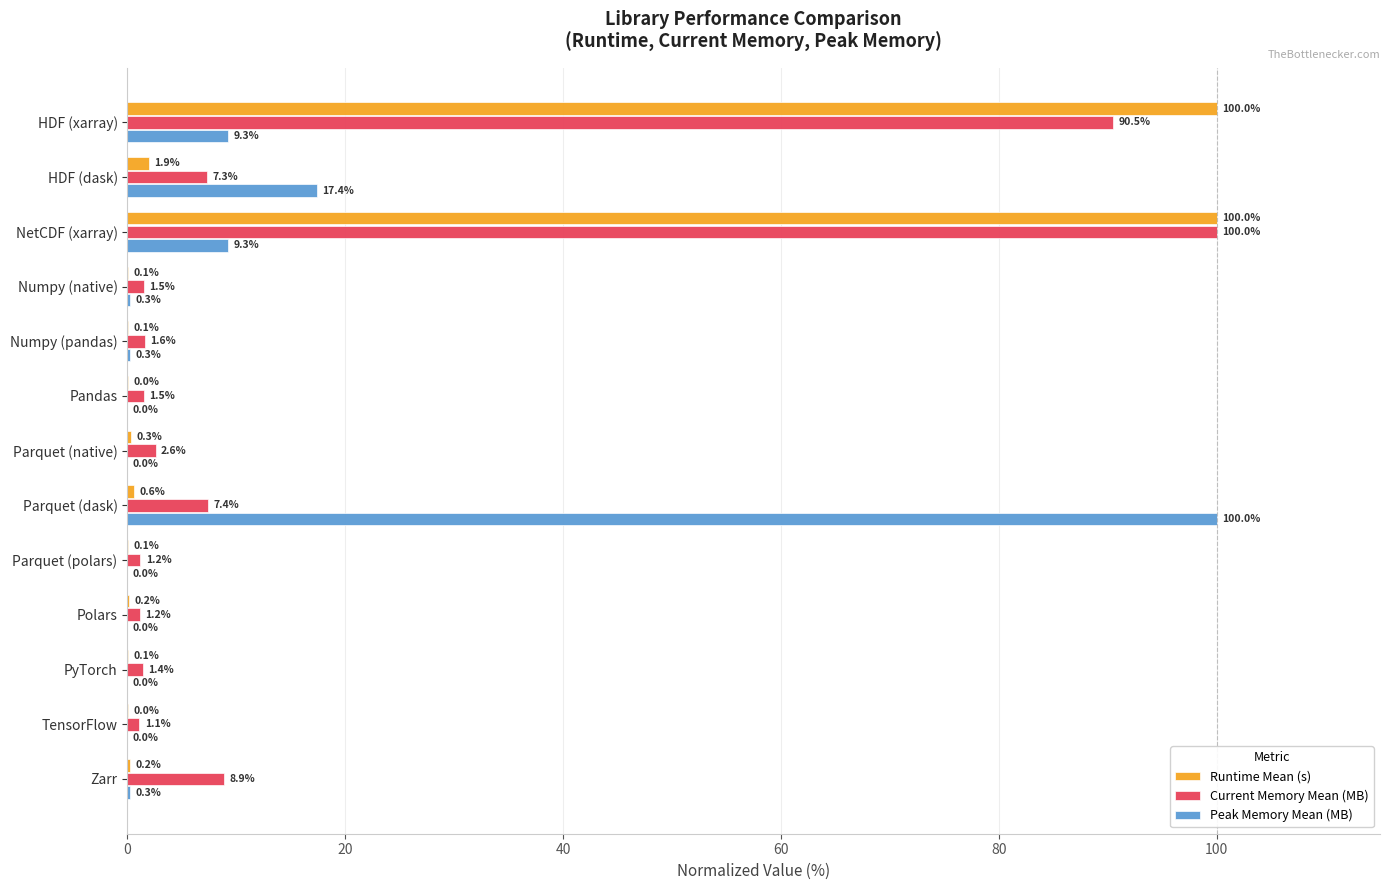

At which category is the sum across all series the highest?

NetCDF (xarray)